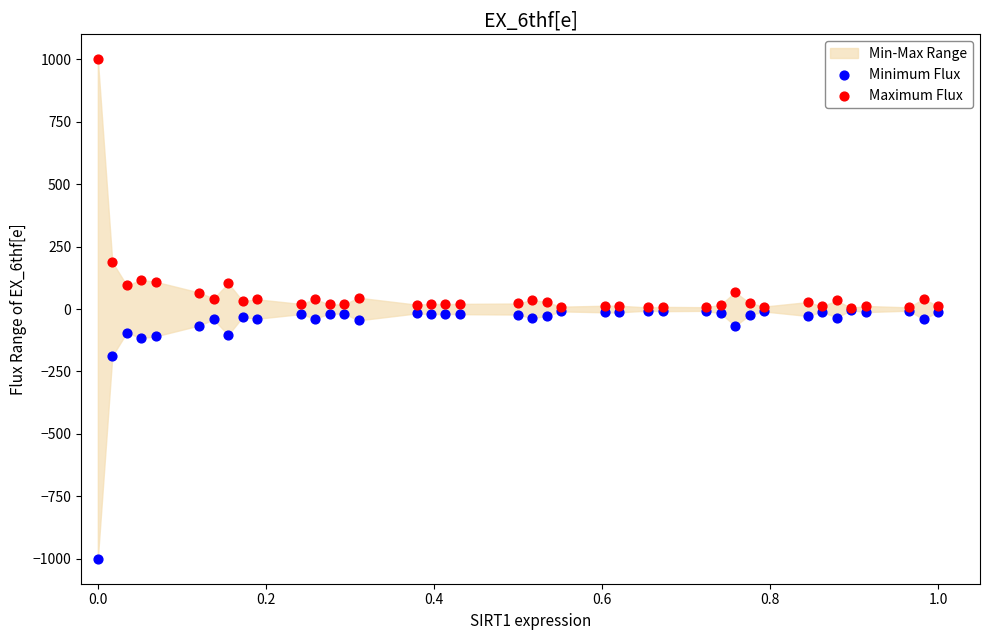

In the Minimum Flux series, what Y value is closest to -502?

-188.1